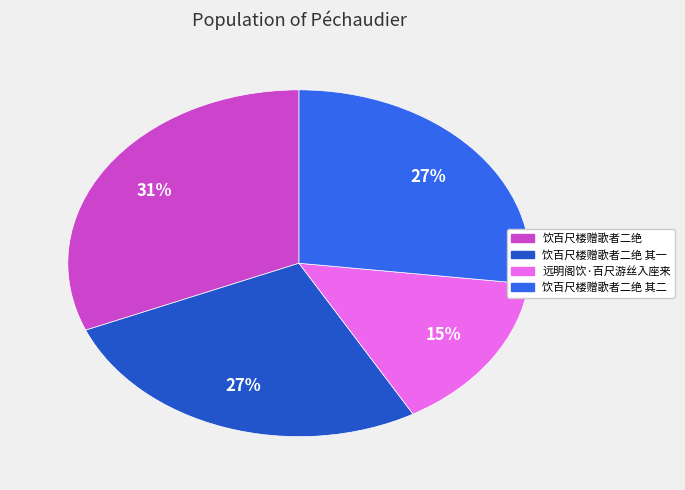

To the nearest percent, what is the average slice percentage?

25%